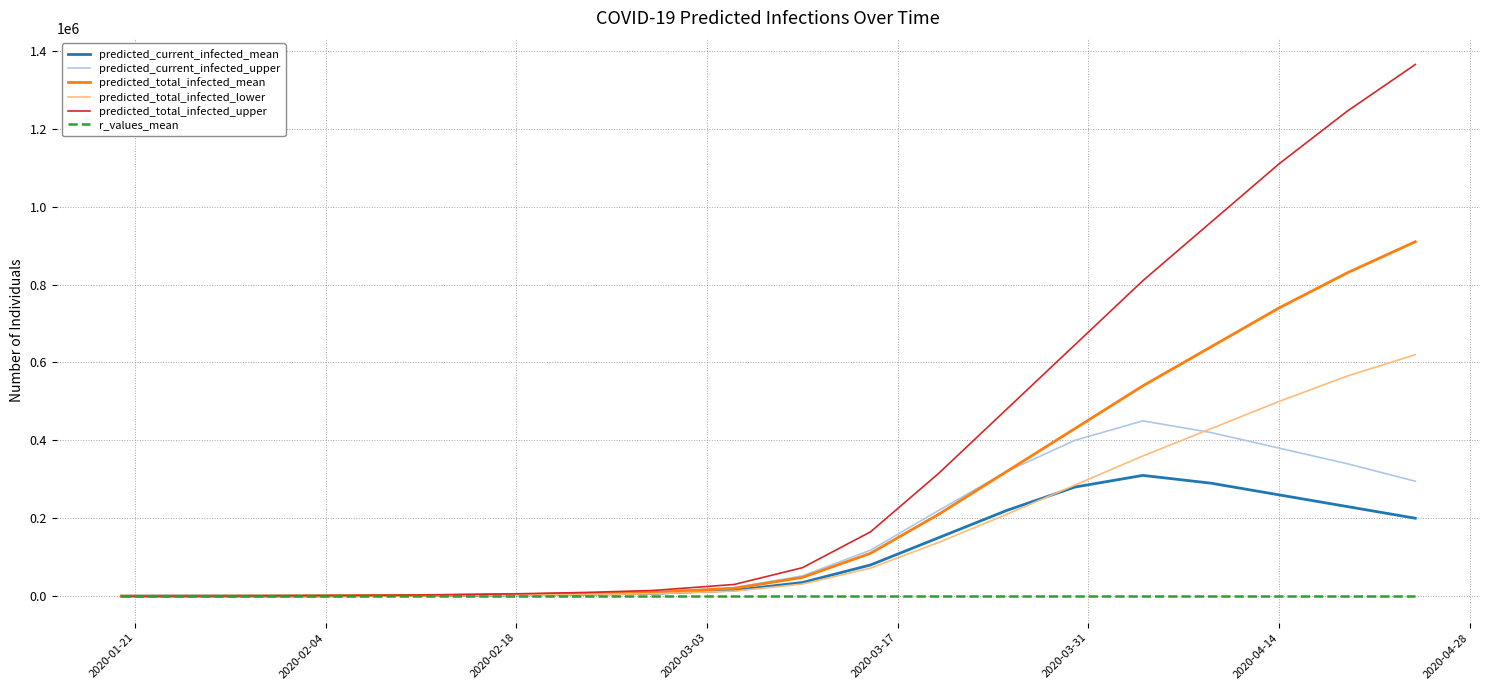

List the series in order of their peak value, lowest first.

r_values_mean, predicted_current_infected_mean, predicted_current_infected_upper, predicted_total_infected_lower, predicted_total_infected_mean, predicted_total_infected_upper